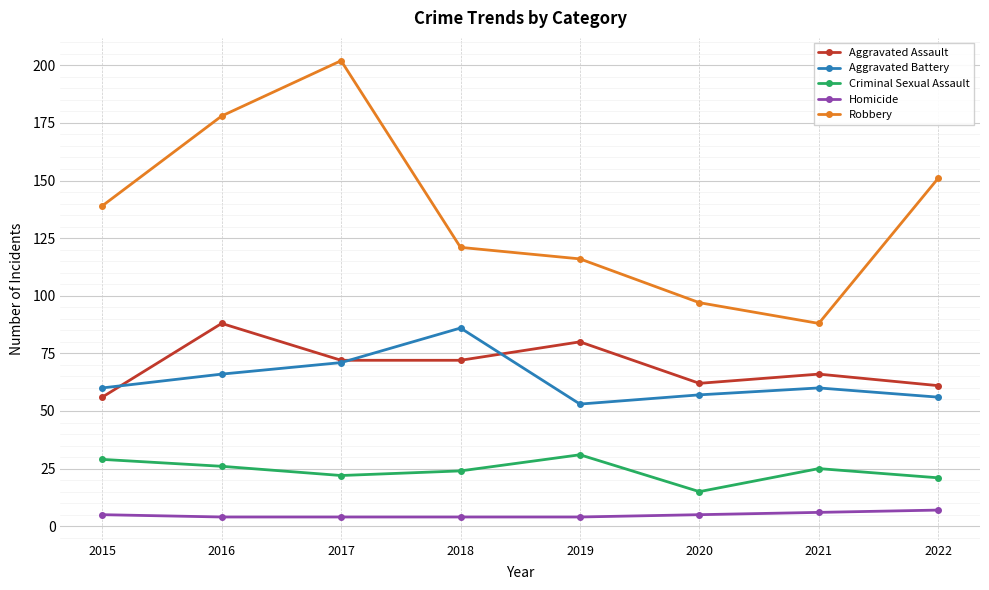

True or false: Robbery has more than 2 interior local peaks.

False